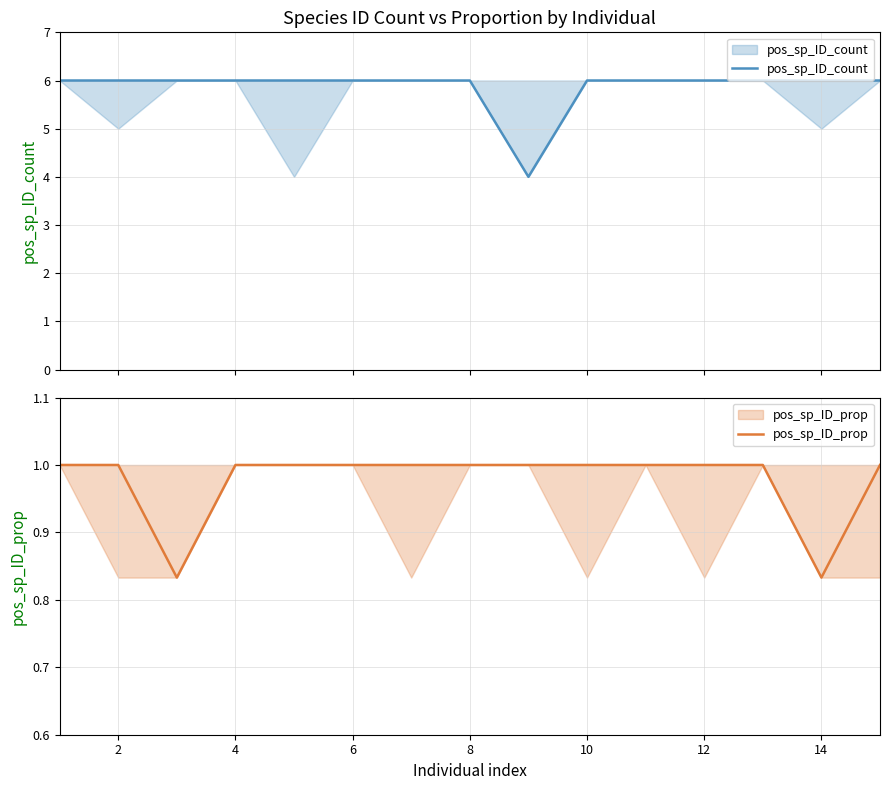

What is the value of the pos_sp_ID_prop point at the 5th from the left?

1.0